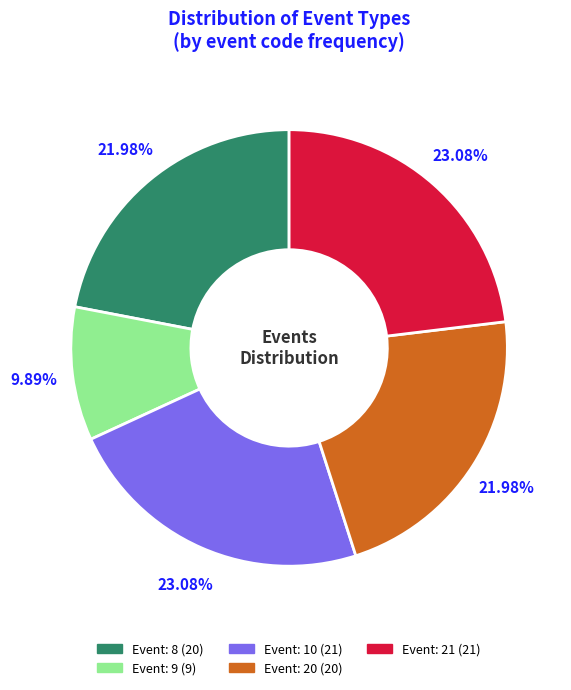

Which category has the smallest portion of the pie?

Event: 9 (9)